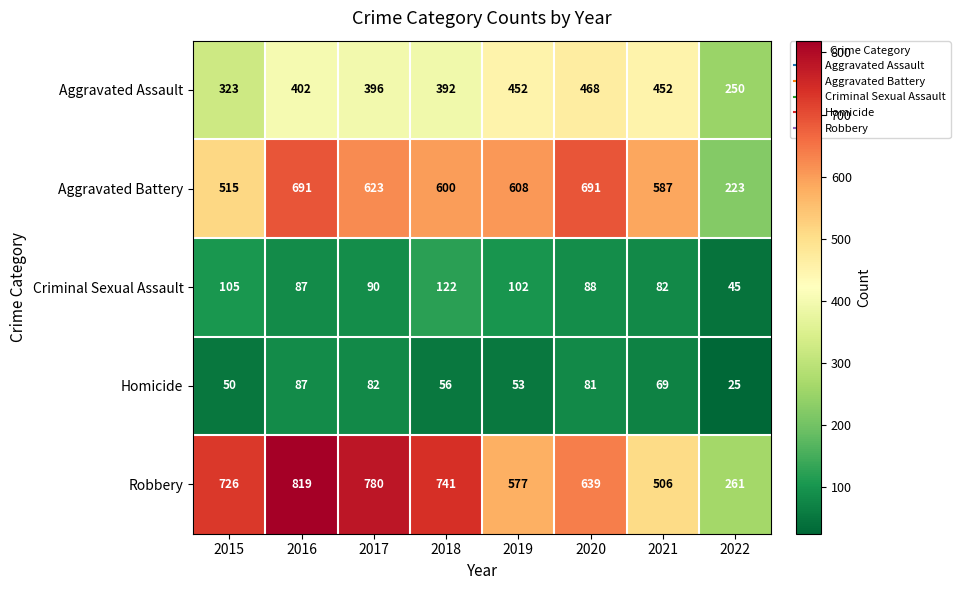

What value does the Aggravated Assault series have at 2017, to the nearest 50?

400